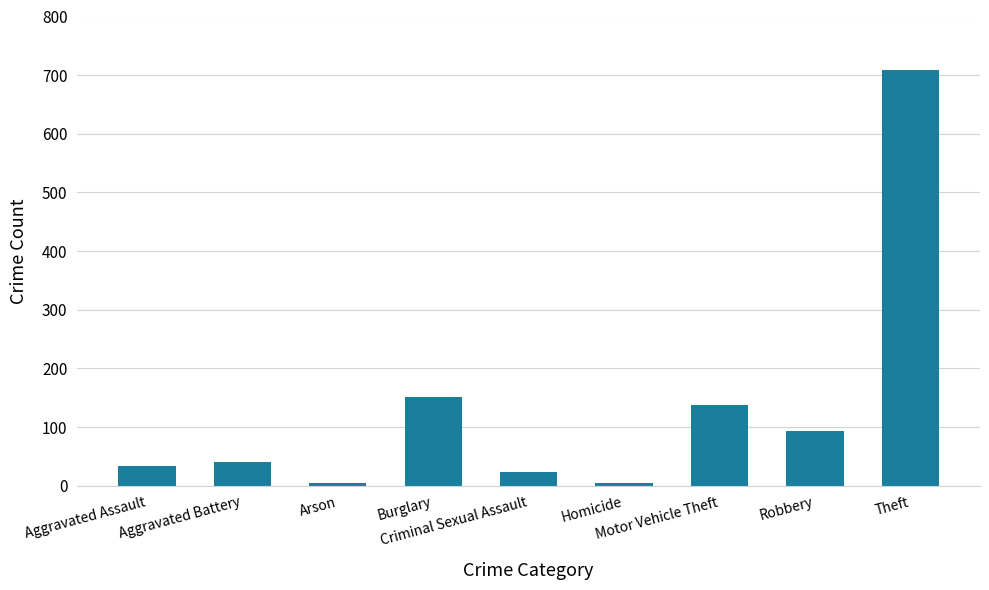

What is the greatest value displayed?

709